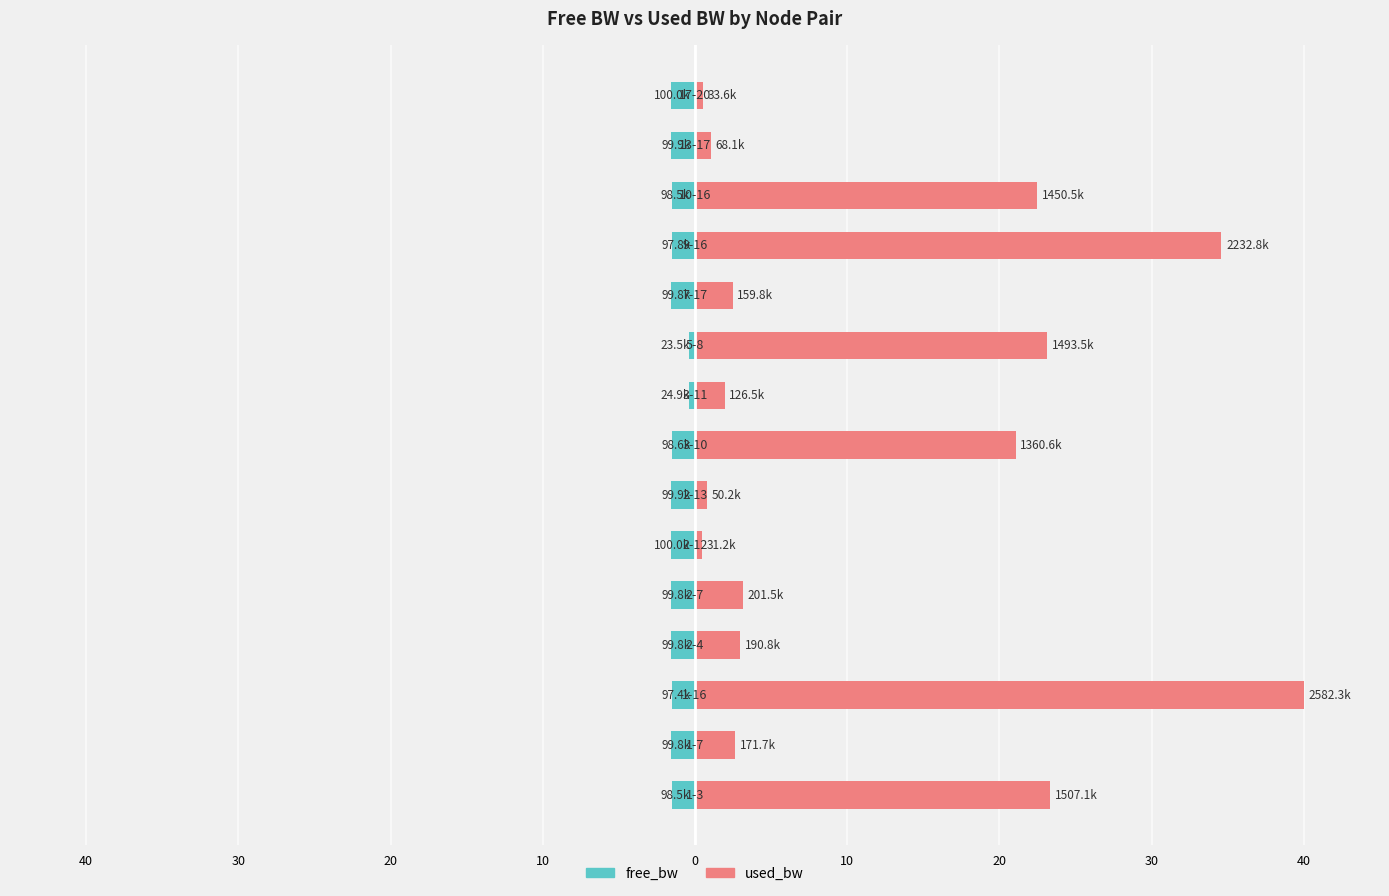

How many data points in used_bw are less than 2?

5